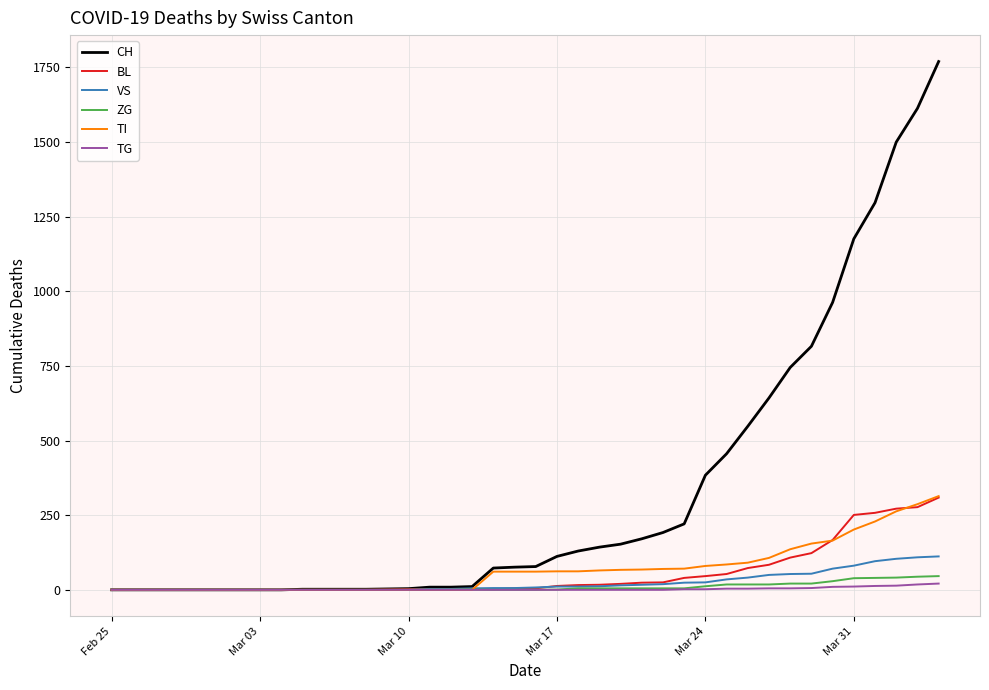

Which series has the largest range (max minus min)?

CH